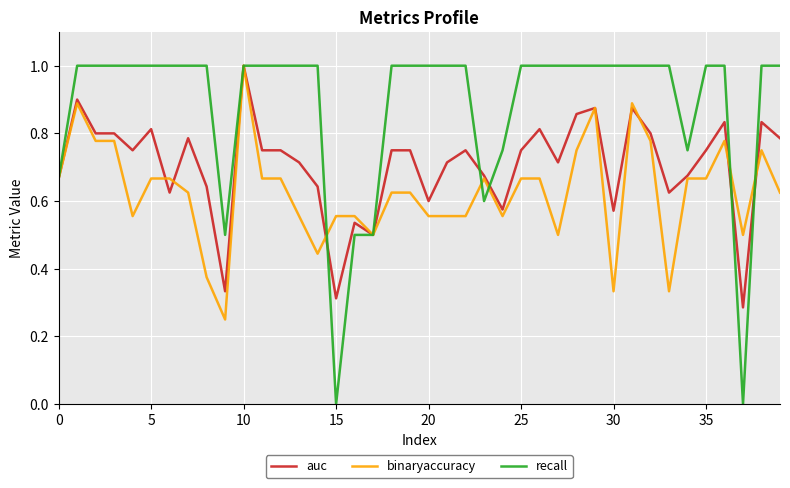

Which series has the widest spread of values?

recall